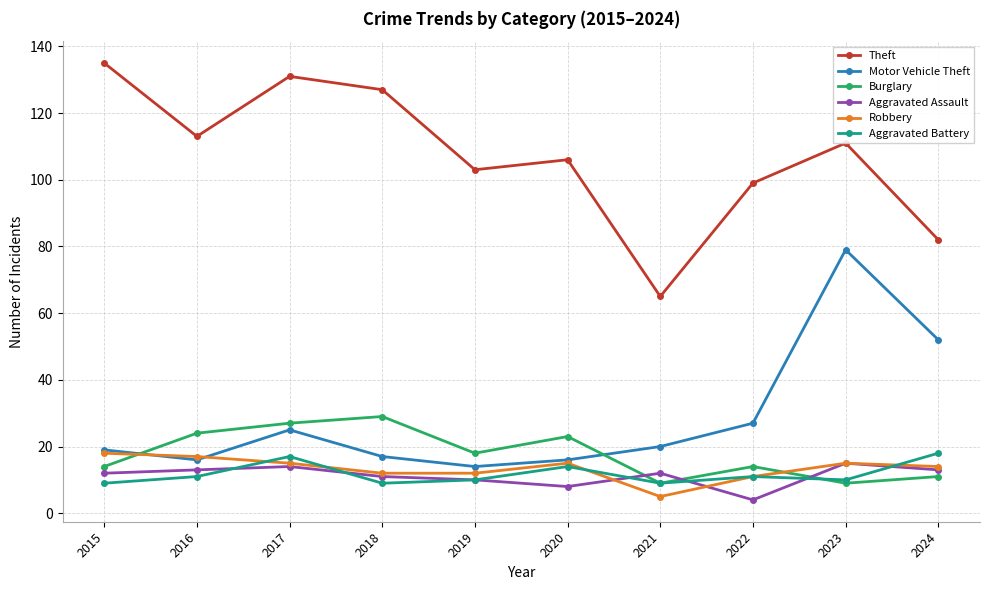

True or false: Theft has more than 2 interior local peaks.

True